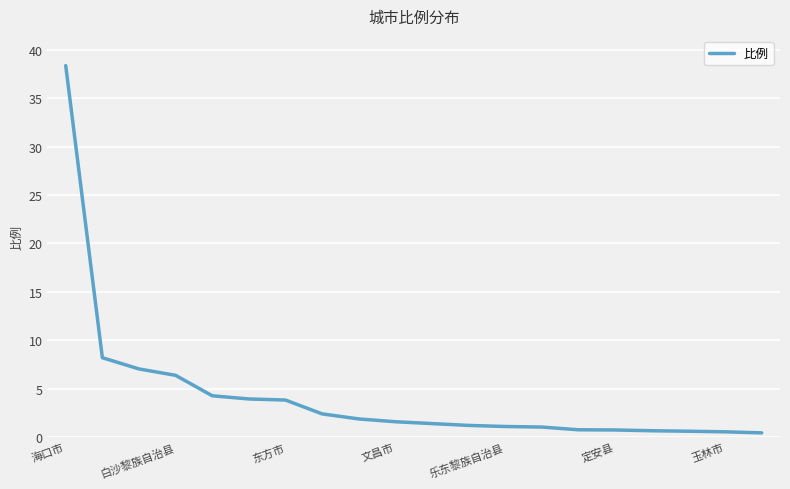

What is the greatest value displayed?

38.4